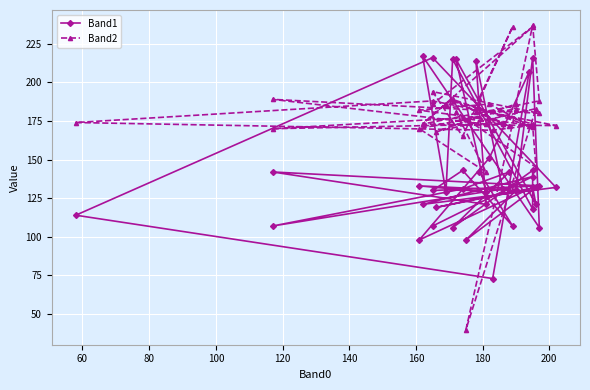

Which series ends up on top after the final intersection of Band1 and Band2?

Band2